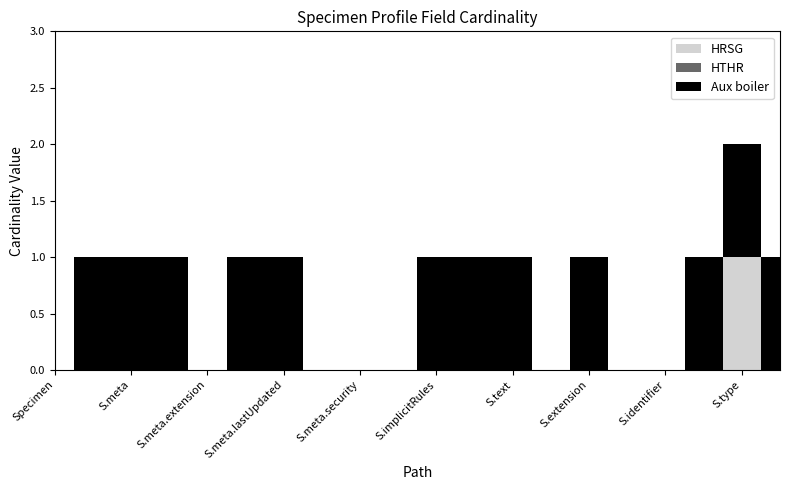

True or false: HTHR (Base Min) and HRSG (Min) cross at least once.

False